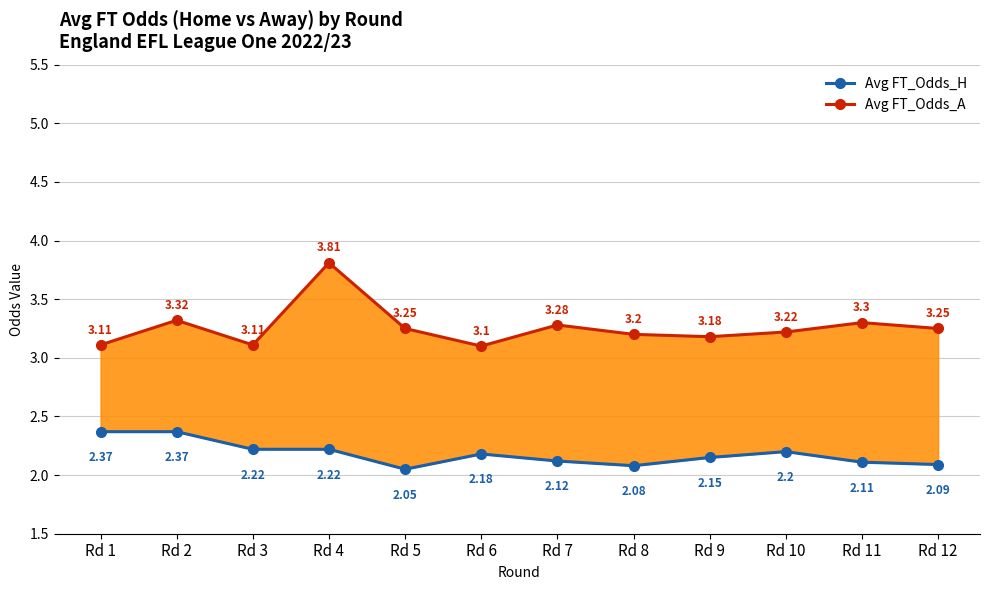

What is the sum of the Avg FT_Odds_H values at Rd 11 and Rd 3?

4.3